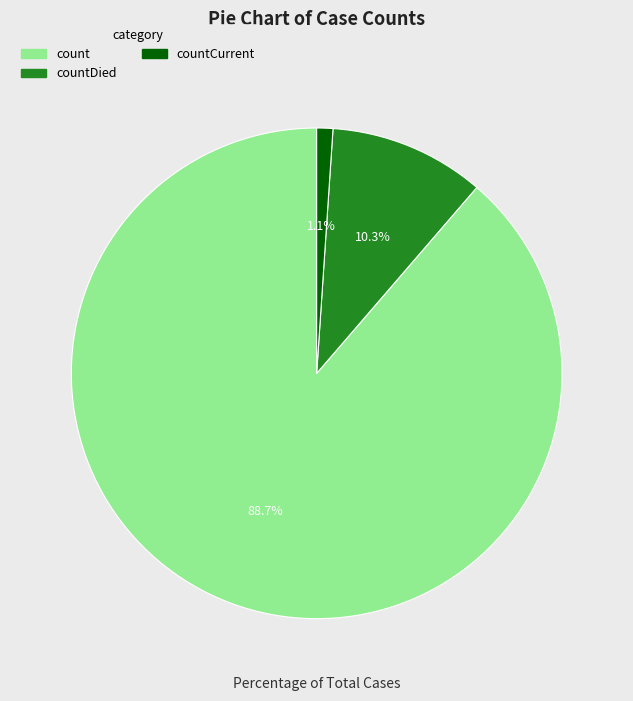

What percentage is NOT represented by countDied?

89.7%